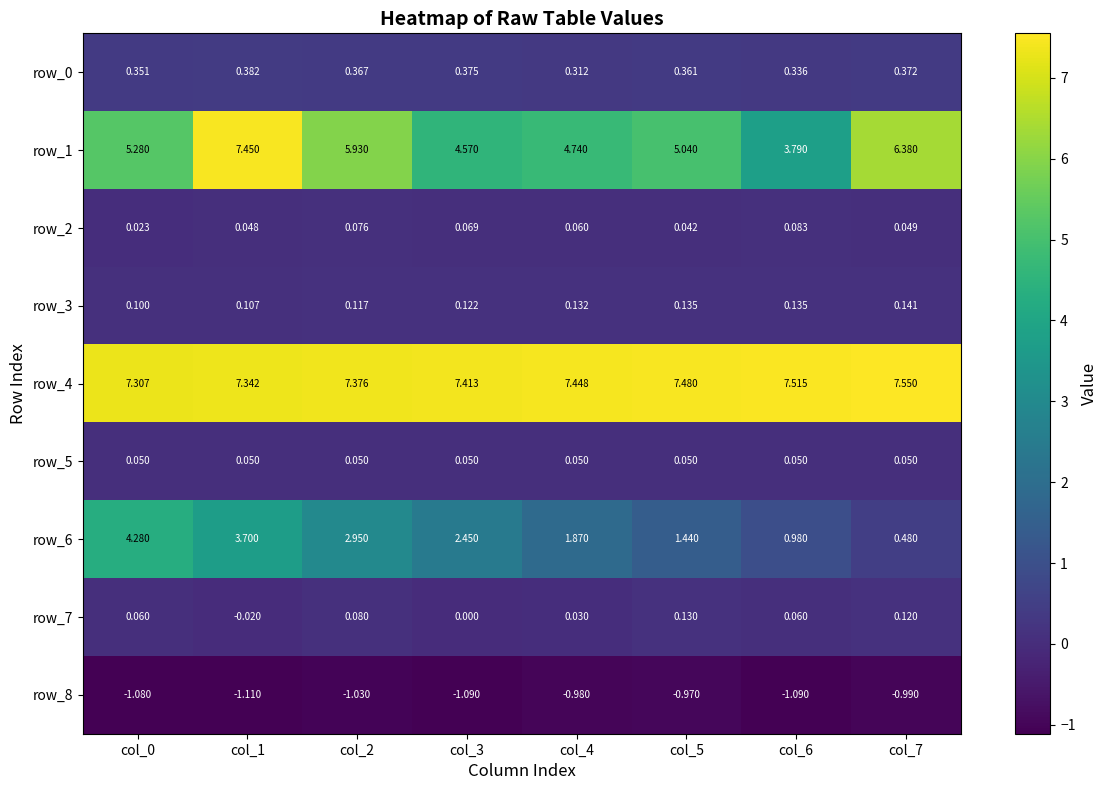

What is the approximate value of row_1 at col_1?

7.5